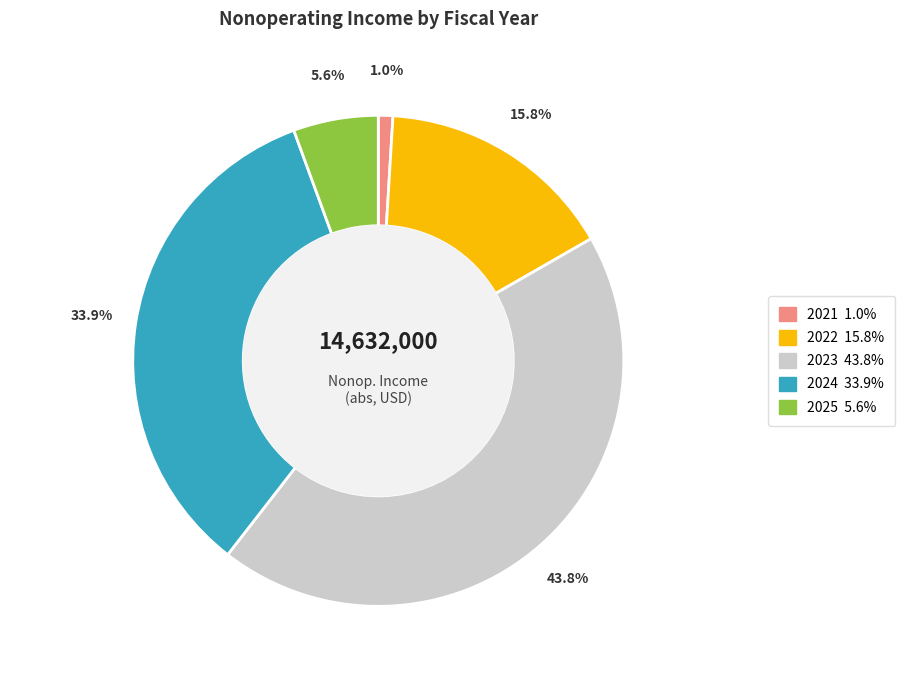

Count the number of slices in the pie.

5